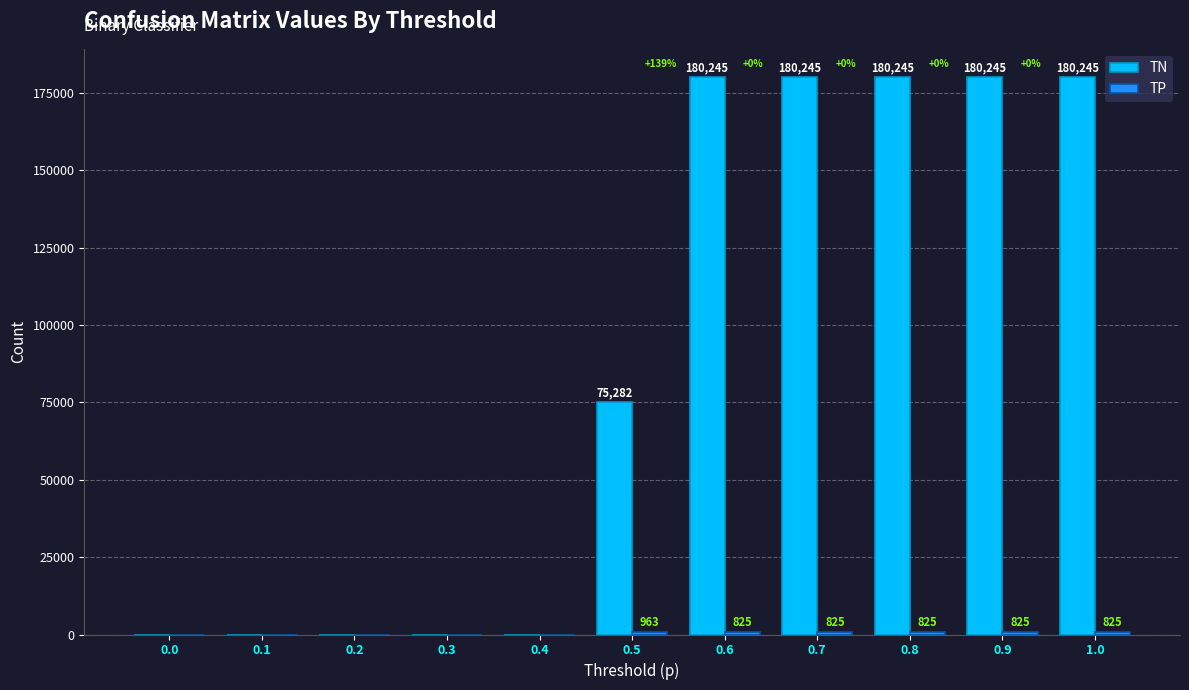

At which label is TN closest to 90122?

0.5